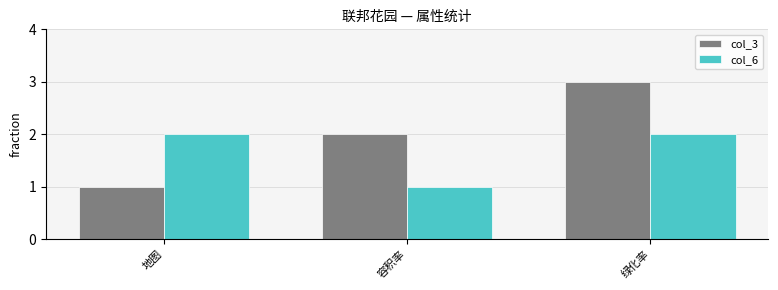

List the labels in order of col_3 value, smallest first.

地图, 容积率, 绿化率